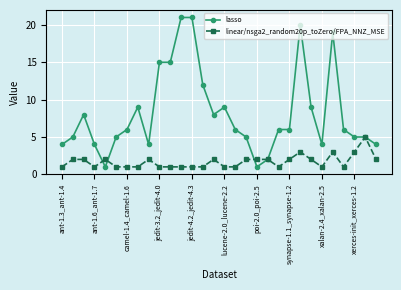

Reading left to right, list all the values displayed in this chart.

lasso: 4	5	8	4	1	5	6	9	4	15	15	21	21	12	8	9	6	5	1	2	6	6	20	9	4	19	6	5	5	4
linear/nsga2_random20p_toZero/FPA_NNZ_MSE: 1	2	2	1	2	1	1	1	2	1	1	1	1	1	2	1	1	2	2	2	1	2	3	2	1	3	1	3	5	2